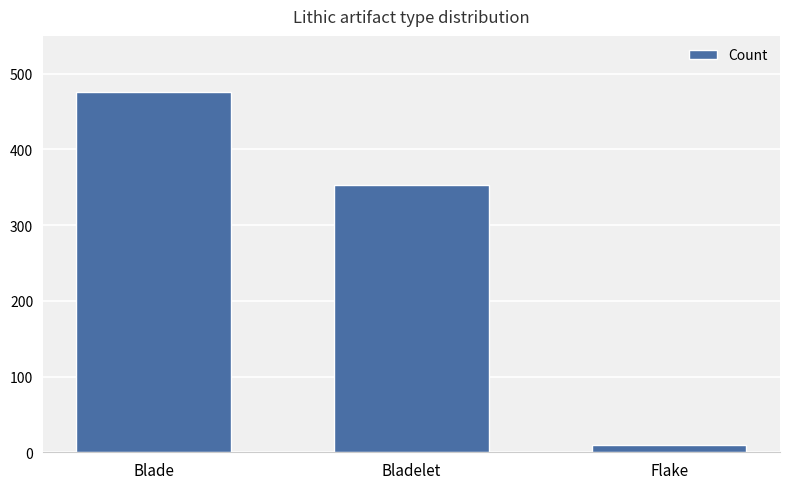

Reading left to right, list all the values displayed in this chart.

476	353	10